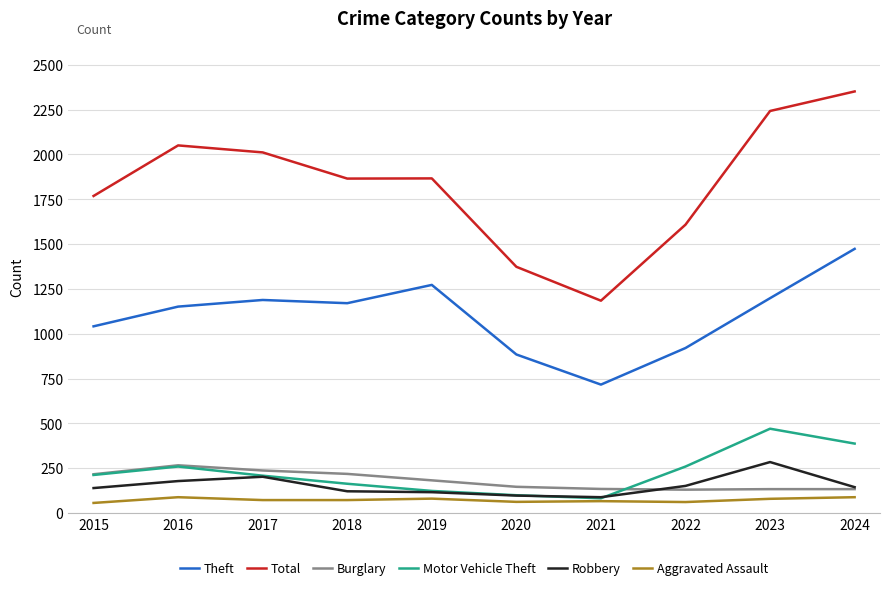

True or false: Total and Aggravated Assault cross at least once.

False